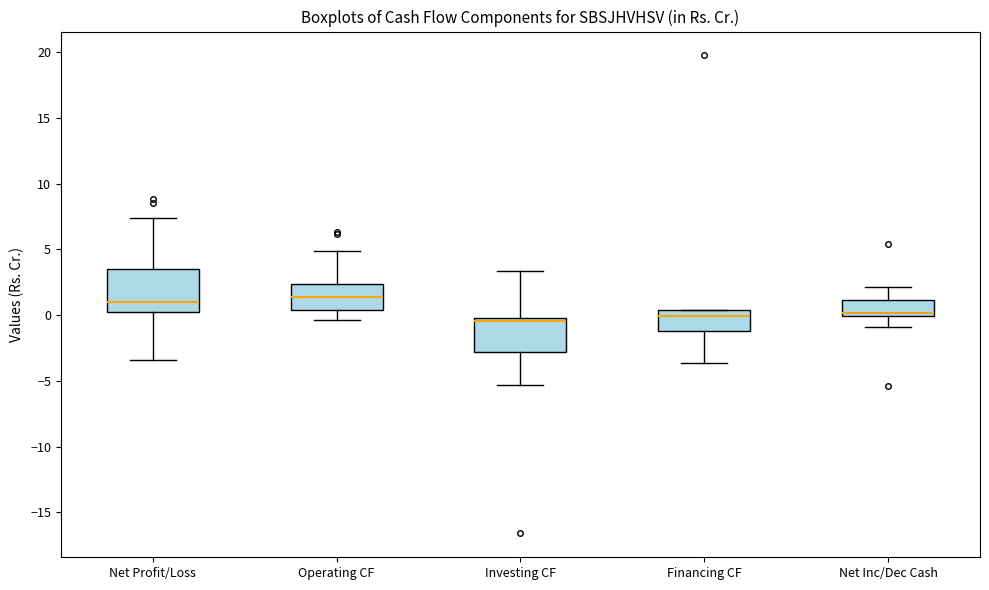

Where does the median line of the box for Investing CF sit on the y-axis? The values are not printed on the chart, so give them approximately, as read against the axis.

-0.5